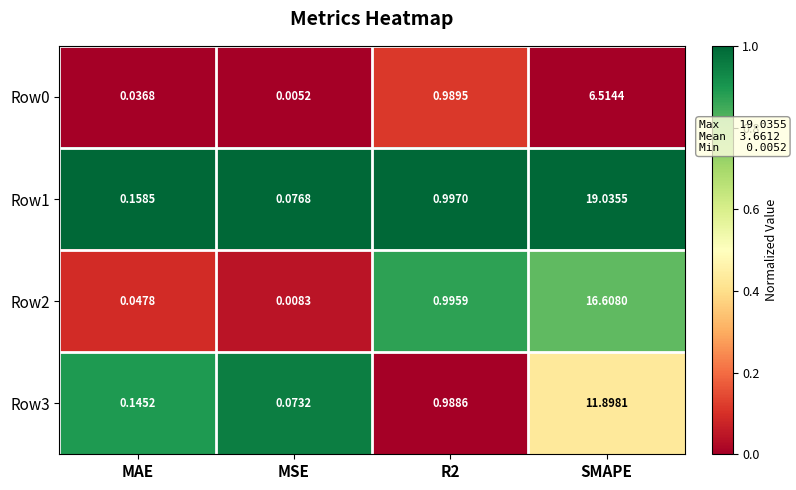

At which category is the sum across all series the highest?

SMAPE